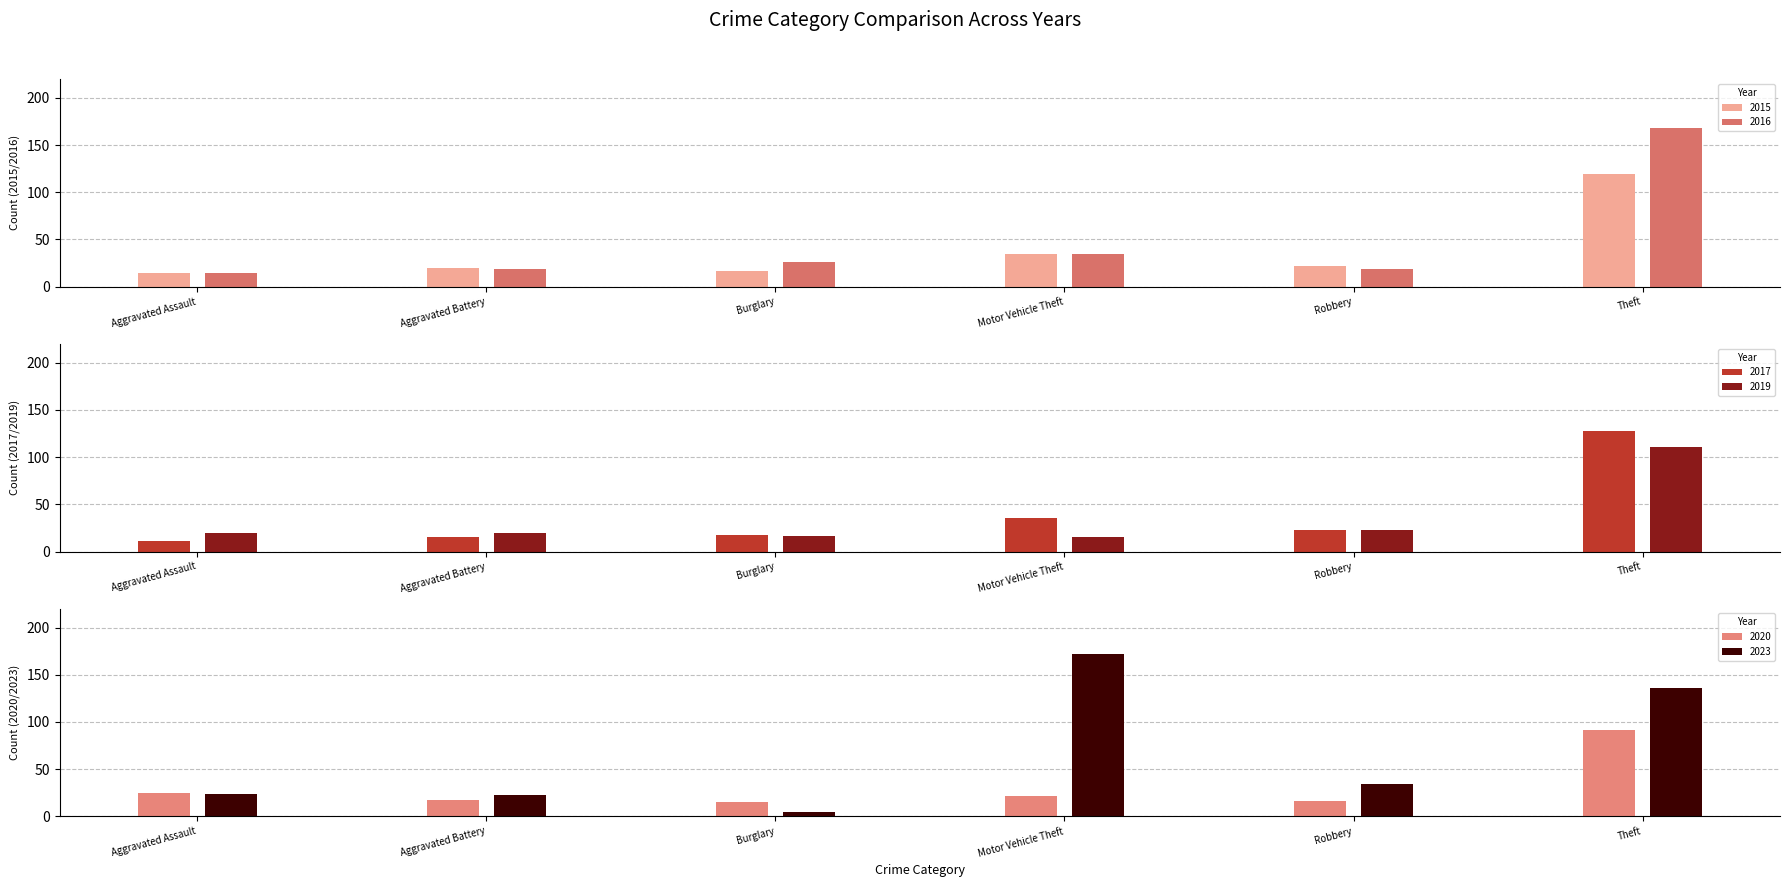

Does the chart contain any negative values?

No